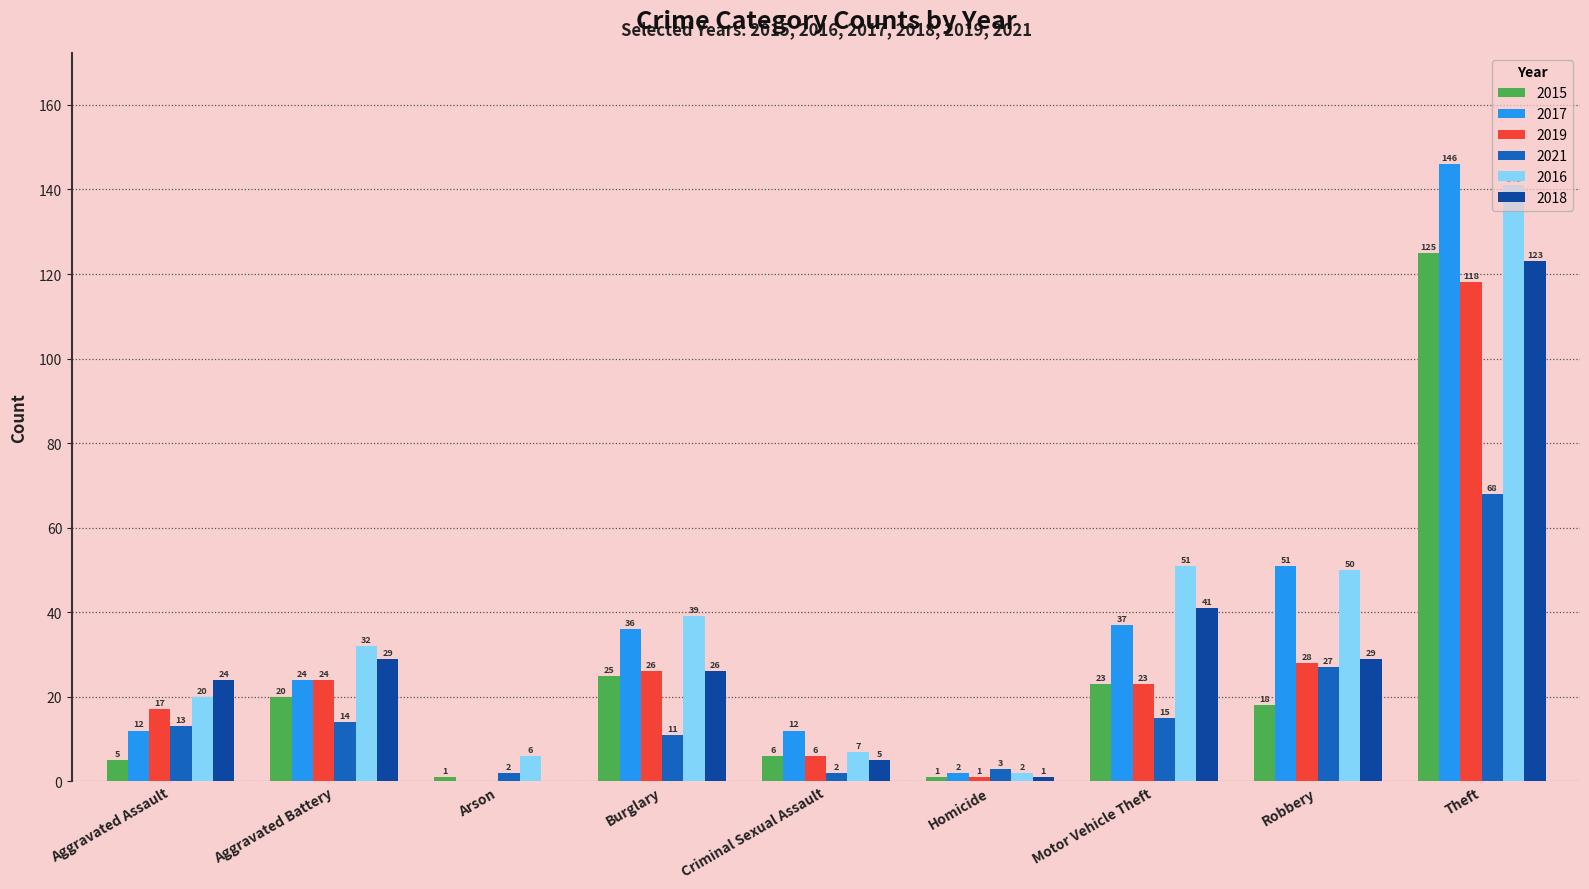

Where does the 2018 series first go above 26?

Aggravated Battery